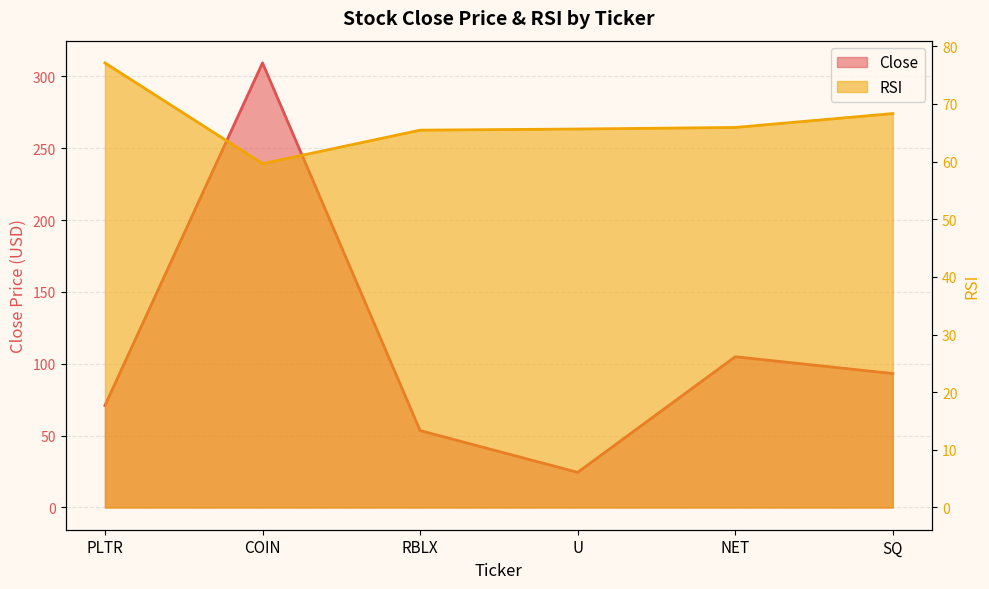

At which label is Close closest to 166?

NET